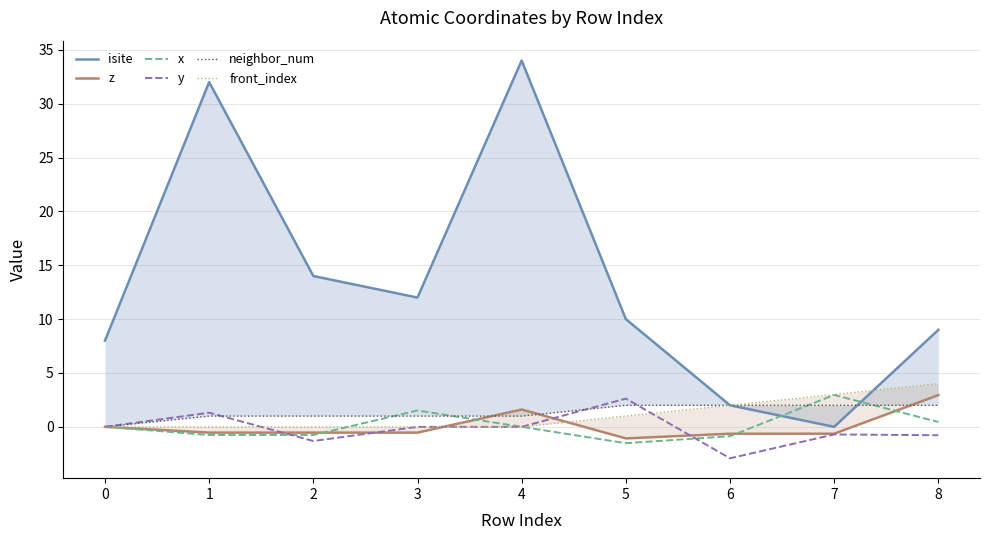

What is the total value across all series at 4?

36.6